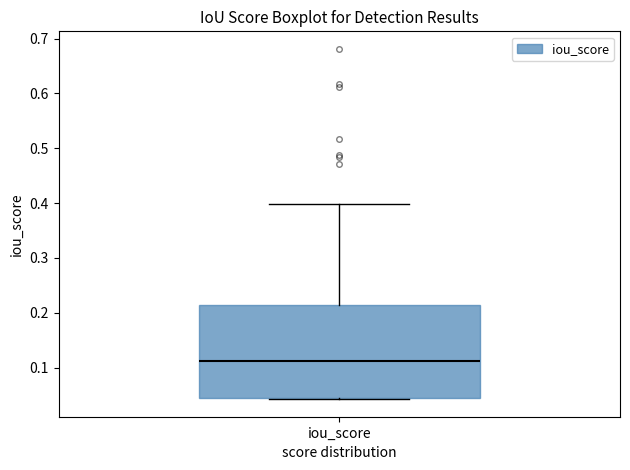

Where is the upper edge of the box for iou_score on the y-axis? The values are not printed on the chart, so give them approximately, as read against the axis.

0.21